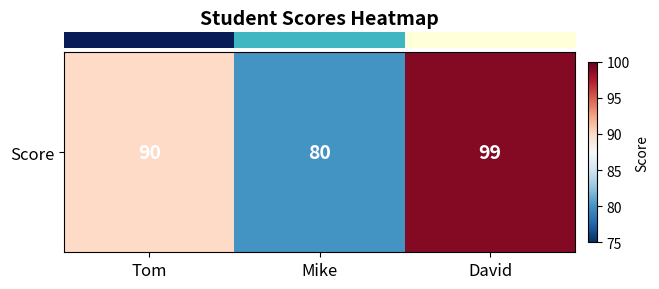

Reading right to left, extract all data points from this chart.

99	80	90